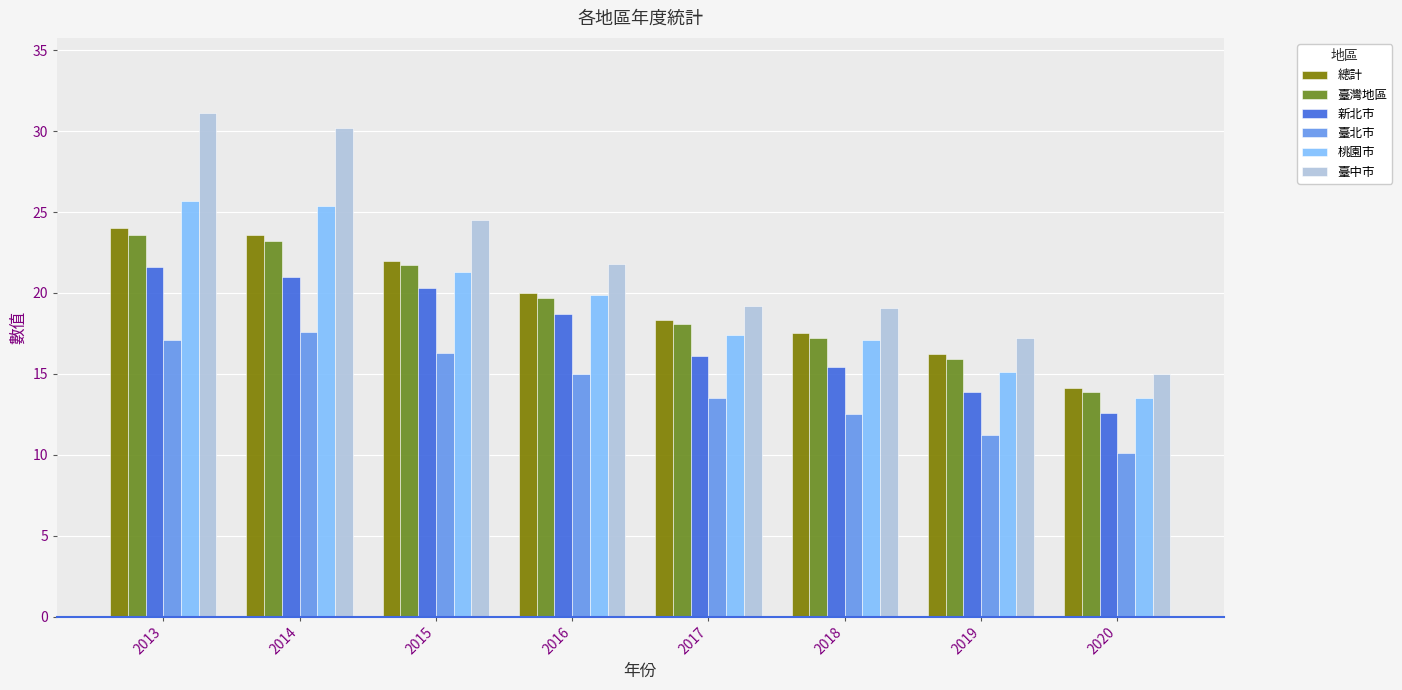

Are the bars horizontal?

No